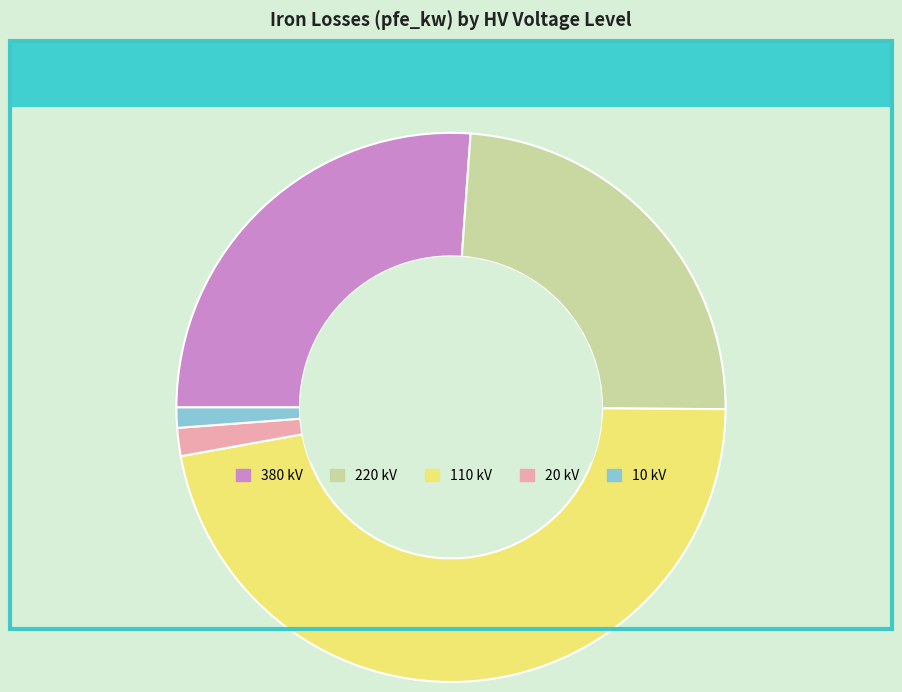

Is there any slice that represents more than half of the pie?

No